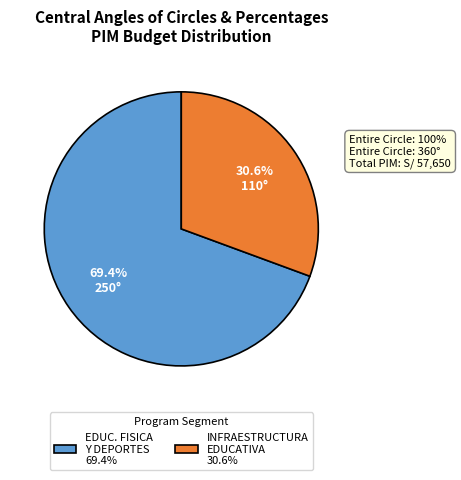

What is the majority slice?

EDUC. FISICA Y DEPORTES 69.4%